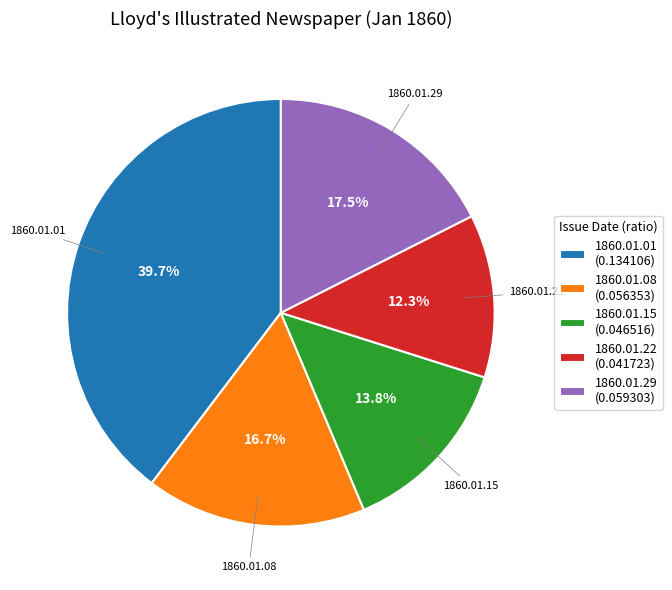

Which has a higher value, 1860.01.22 (0.041723) or 1860.01.01 (0.134106)?

1860.01.01 (0.134106)